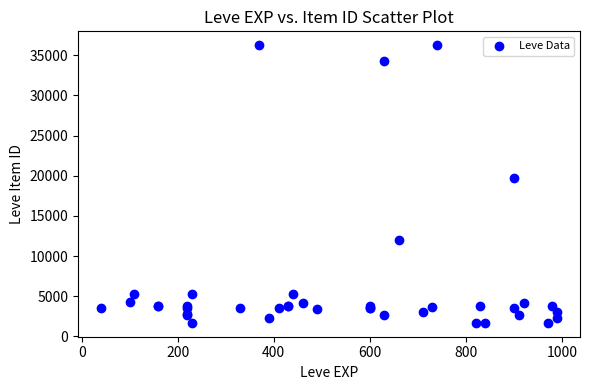

What Y value in the scatter plot is closest to 18967?

19744